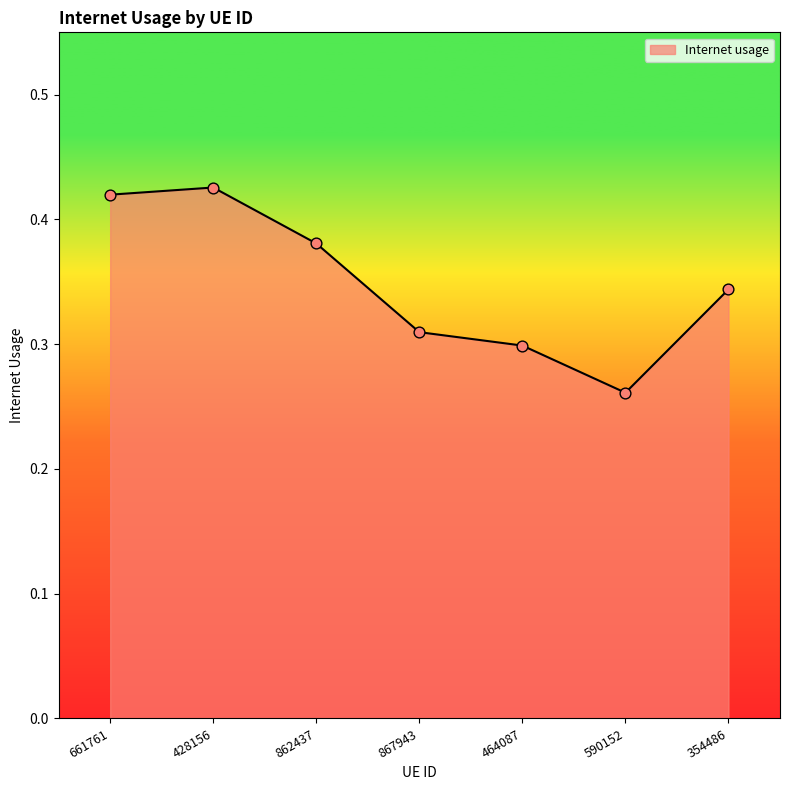

Which has a higher value, 354486 or 428156?

428156